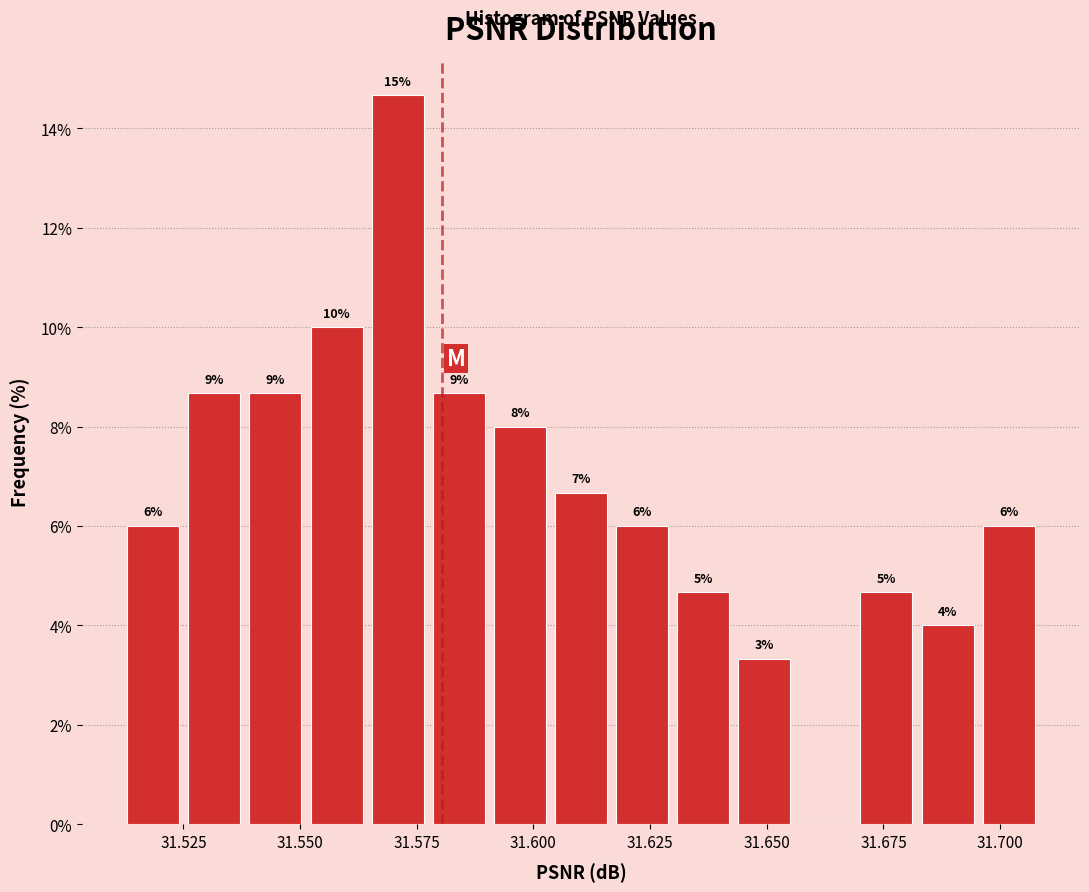

Read against the x-axis, roughly where is the centre of the tallest bar?

31.570